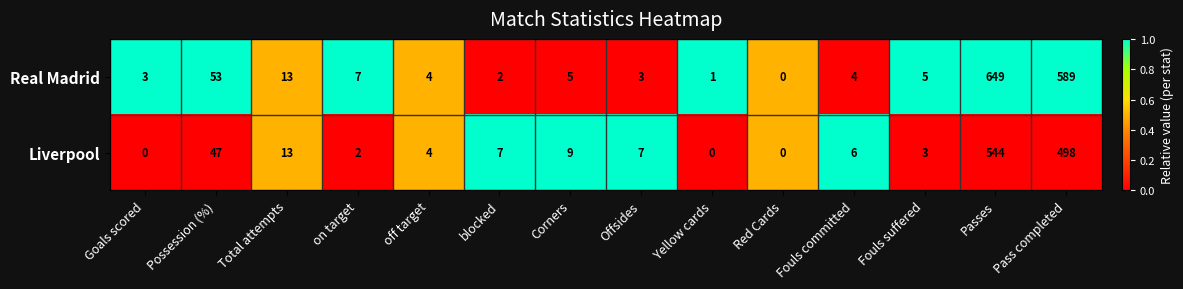

Which series changed the most between Fouls suffered and Passes?

Real Madrid